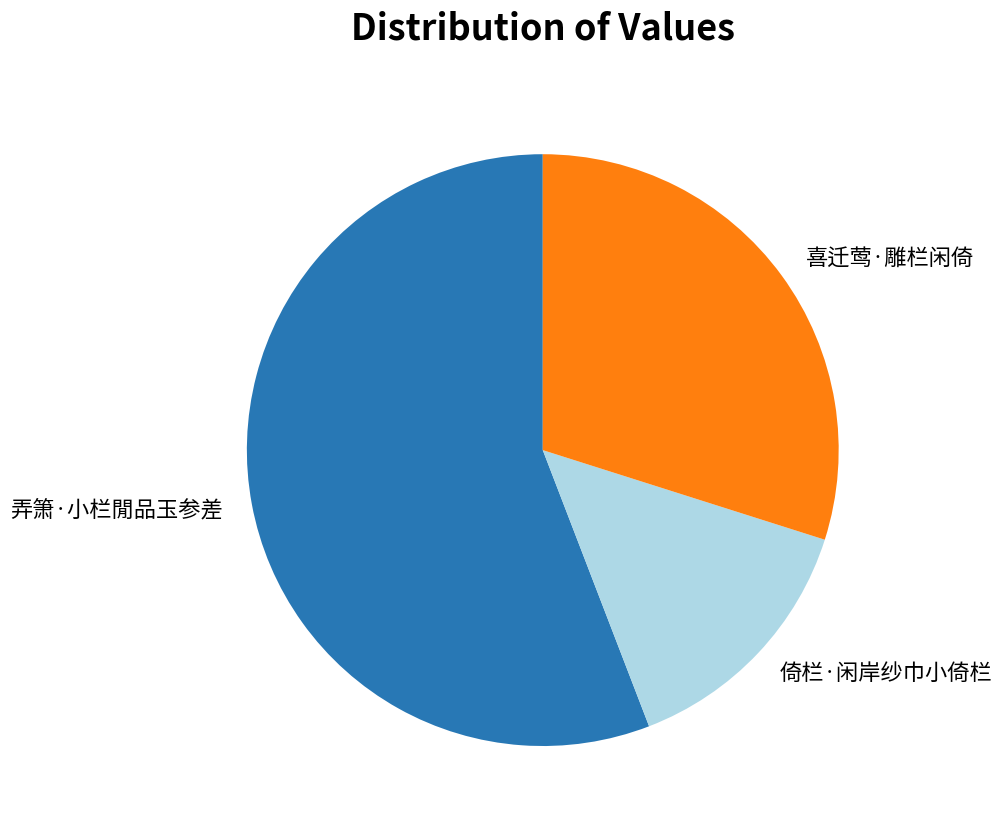

Which slice is the largest?

弄箫·小栏閒品玉参差